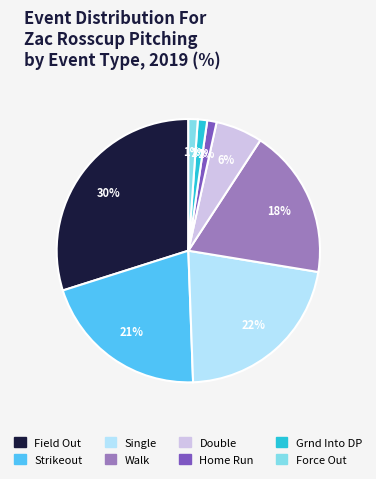

Is it true that Walk is 7% of the pie?

False